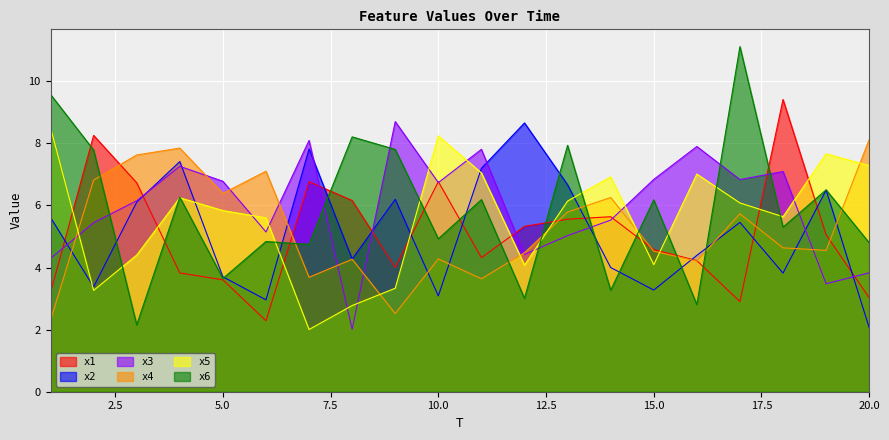

List the labels in order of x3 value, largest first.

9, 7, 16, 11, 4, 18, 15, 17, 5, 10, 3, 14, 2, 6, 13, 12, 1, 20, 19, 8